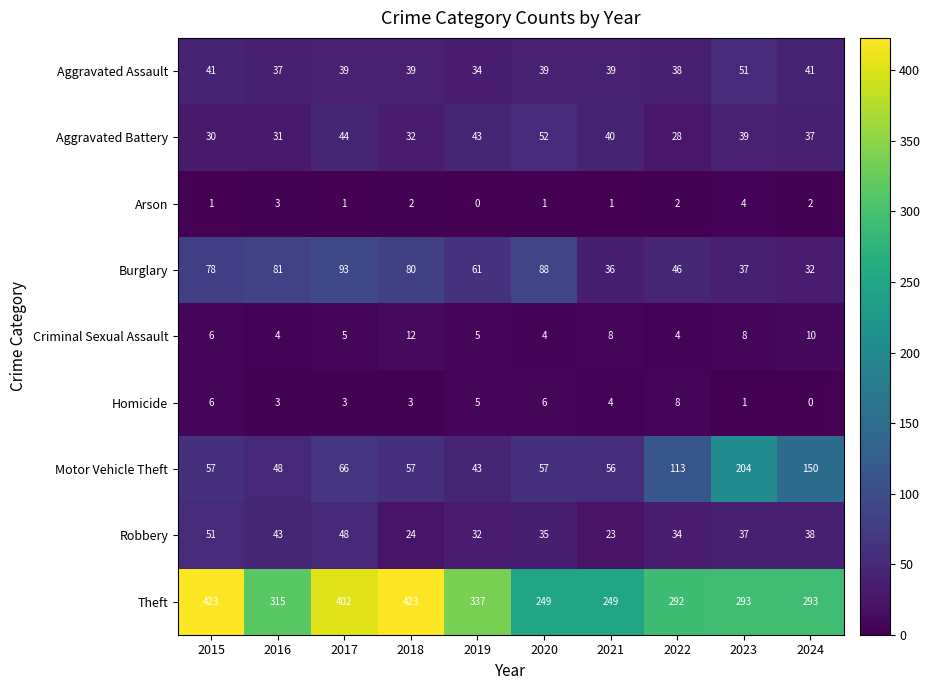

Where is Aggravated Battery nearest to the value 40?

2021